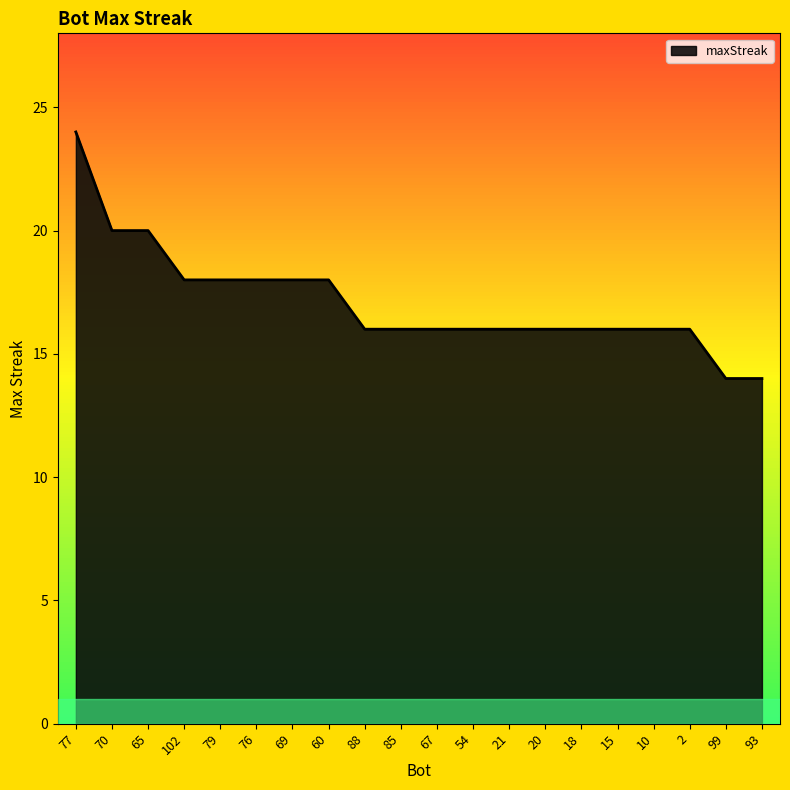

The chart shows a value of 16 at 2. True or false?

True